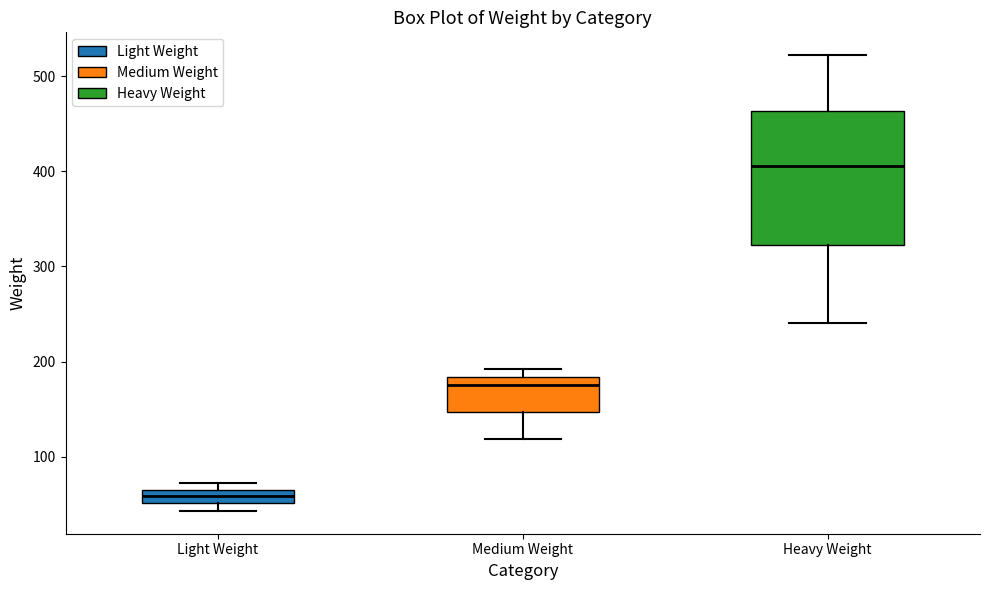

Comparing the boxes themselves (not the whiskers), which one is the tallest?

Heavy Weight